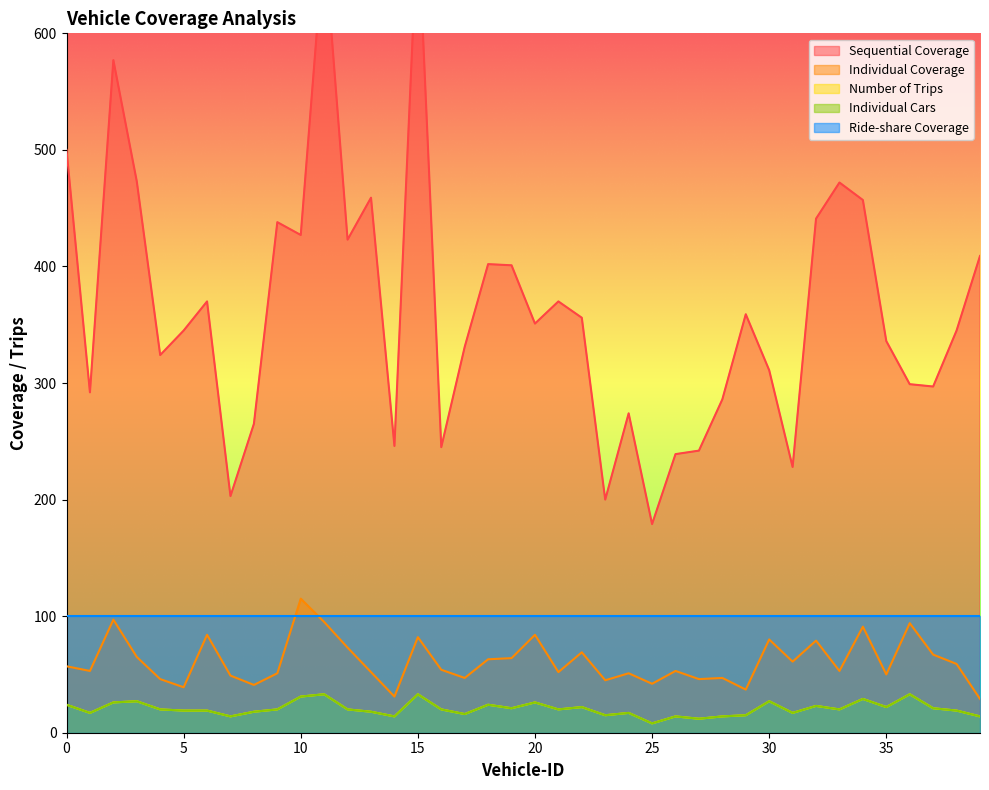

Which series has the widest spread of values?

Sequential Coverage